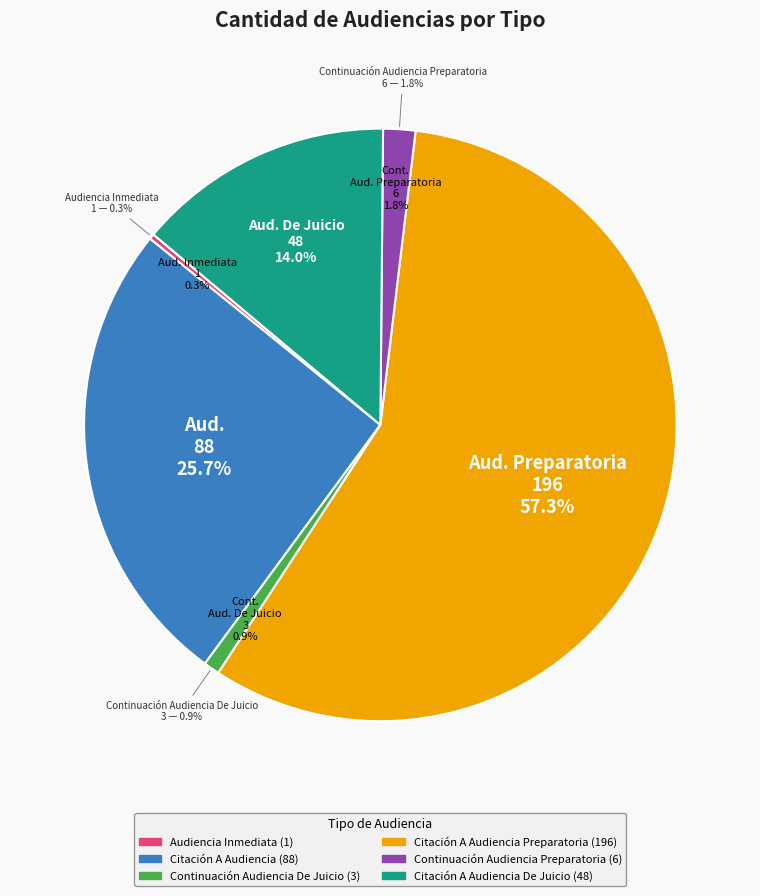

Is Citación A Audiencia Preparatoria the majority of the pie?

Yes